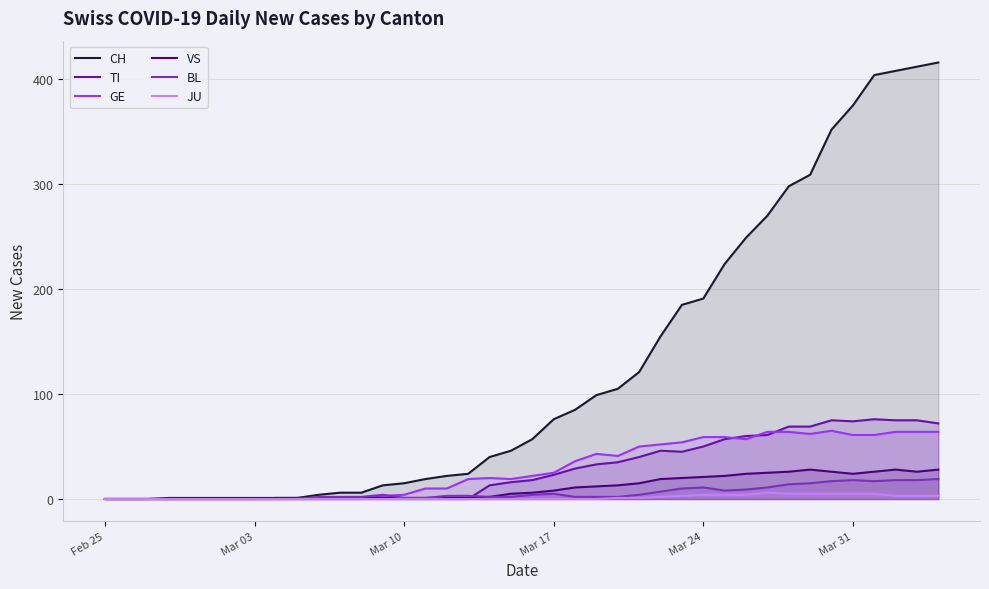

Which series ends up on top after the final intersection of TI and BL?

TI